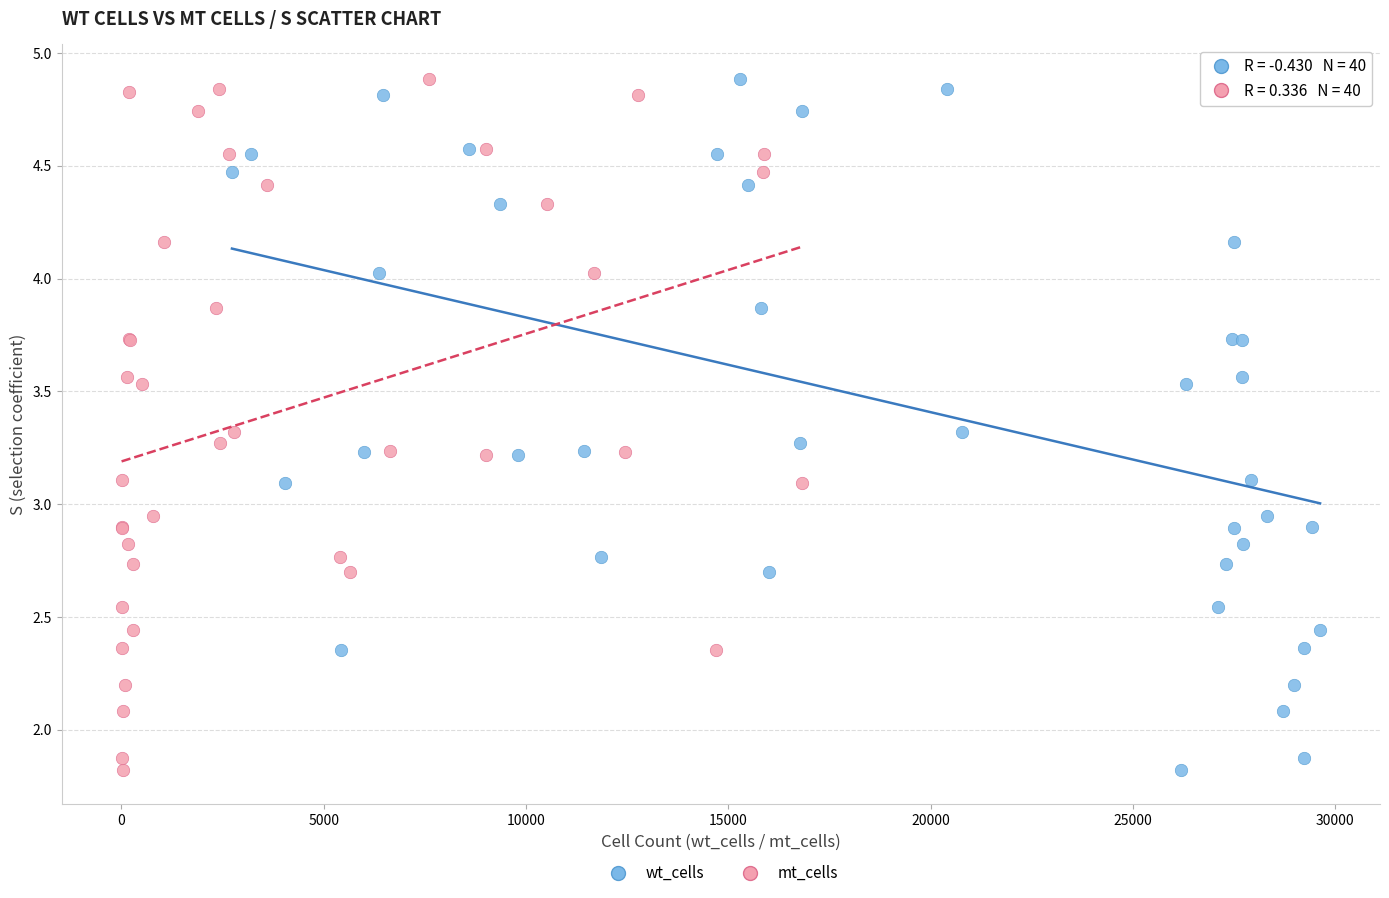

What are all the series names shown in the legend?

wt_cells, mt_cells